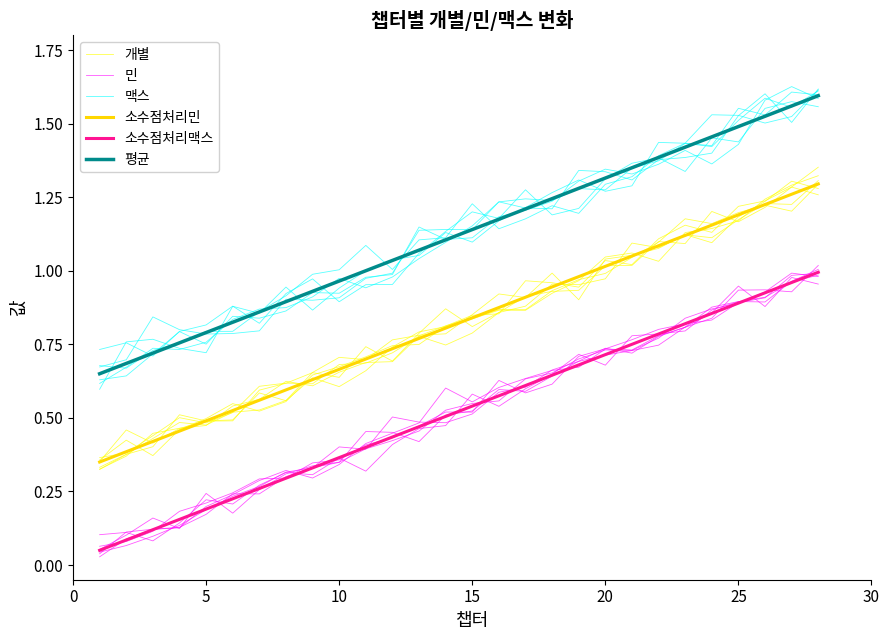

Between 25 and 19, which series saw the biggest shift?

소수점처리맥스